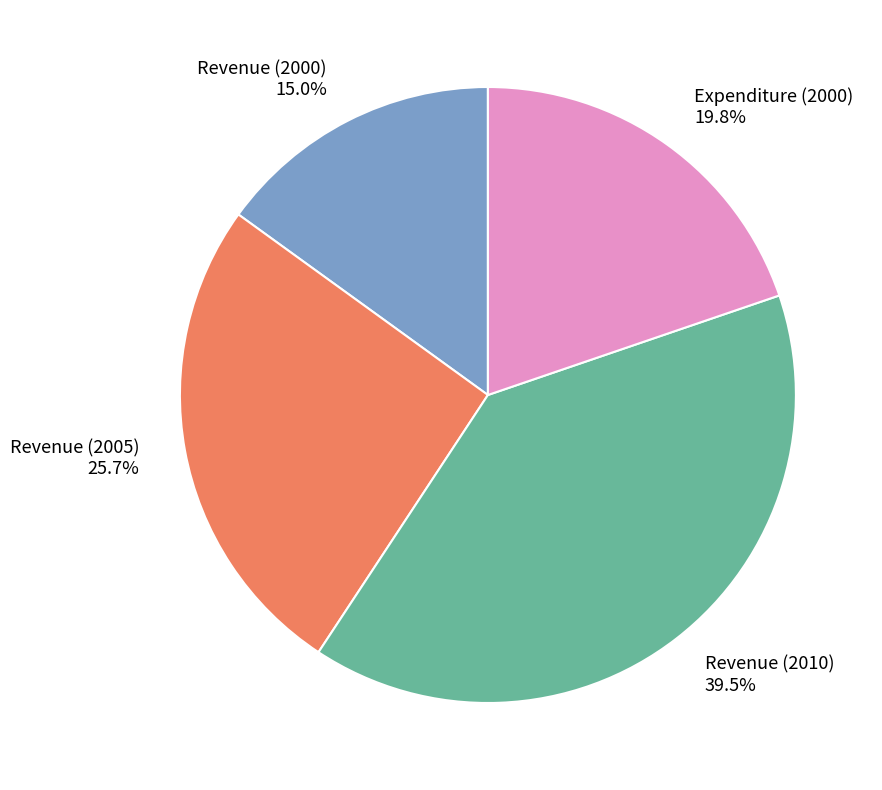

Does Revenue (2010) 39.5% account for over 50% of the chart?

No